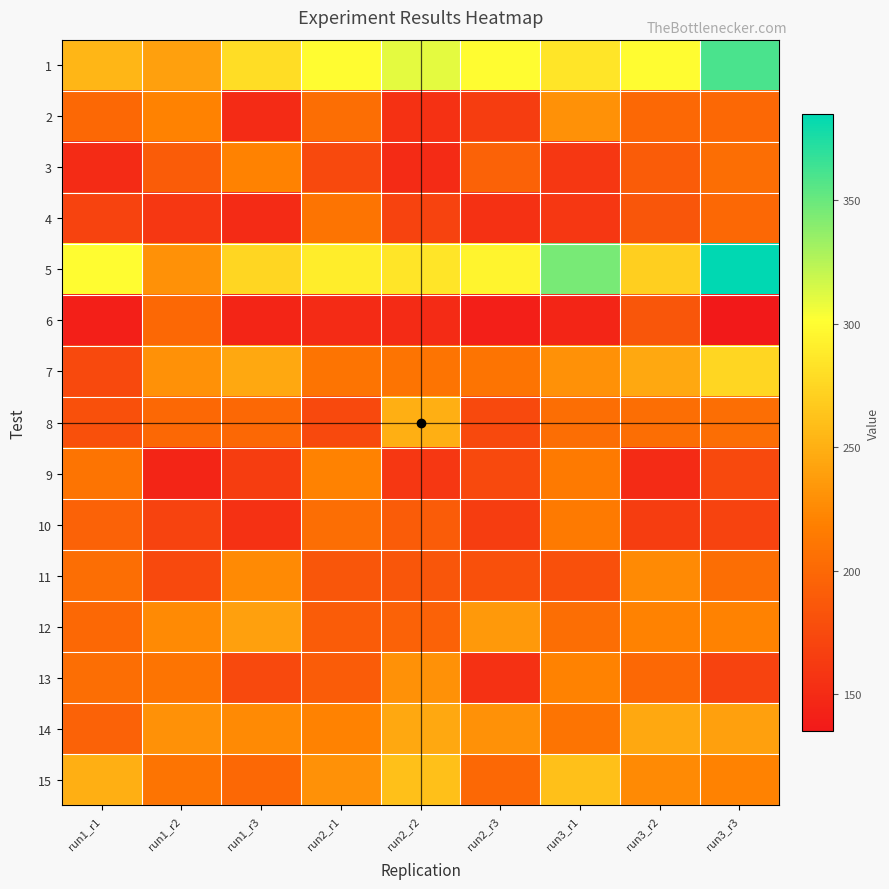

What is the total value across all series at run2_r3?

2975